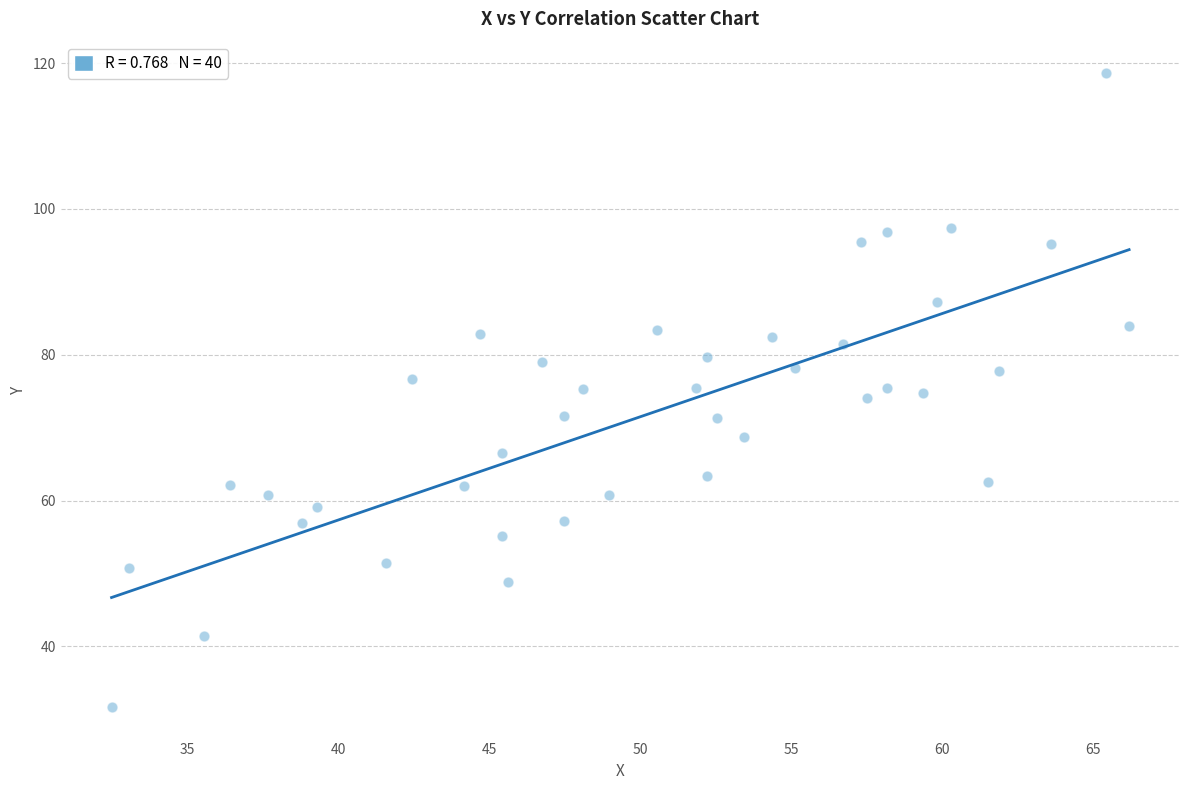

What is the range of X values (max minus min)?

33.7